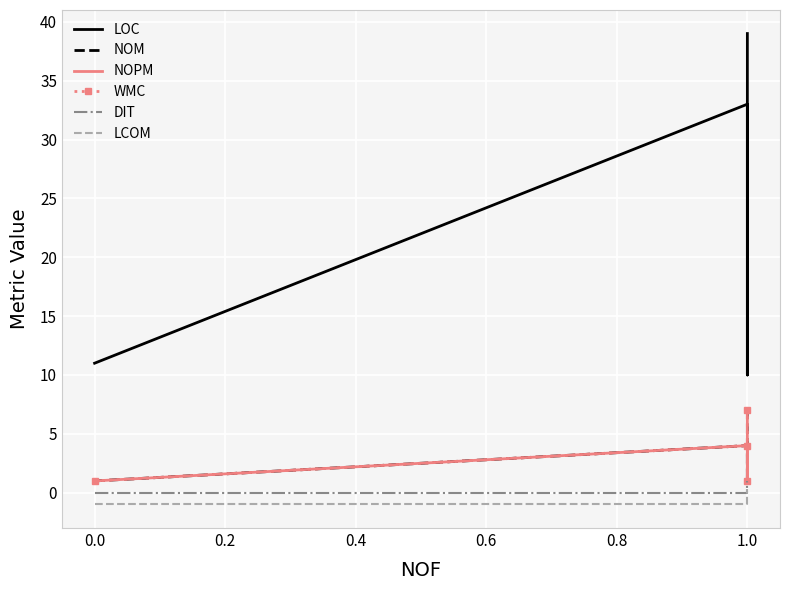

How many data points in WMC are above 4?

1